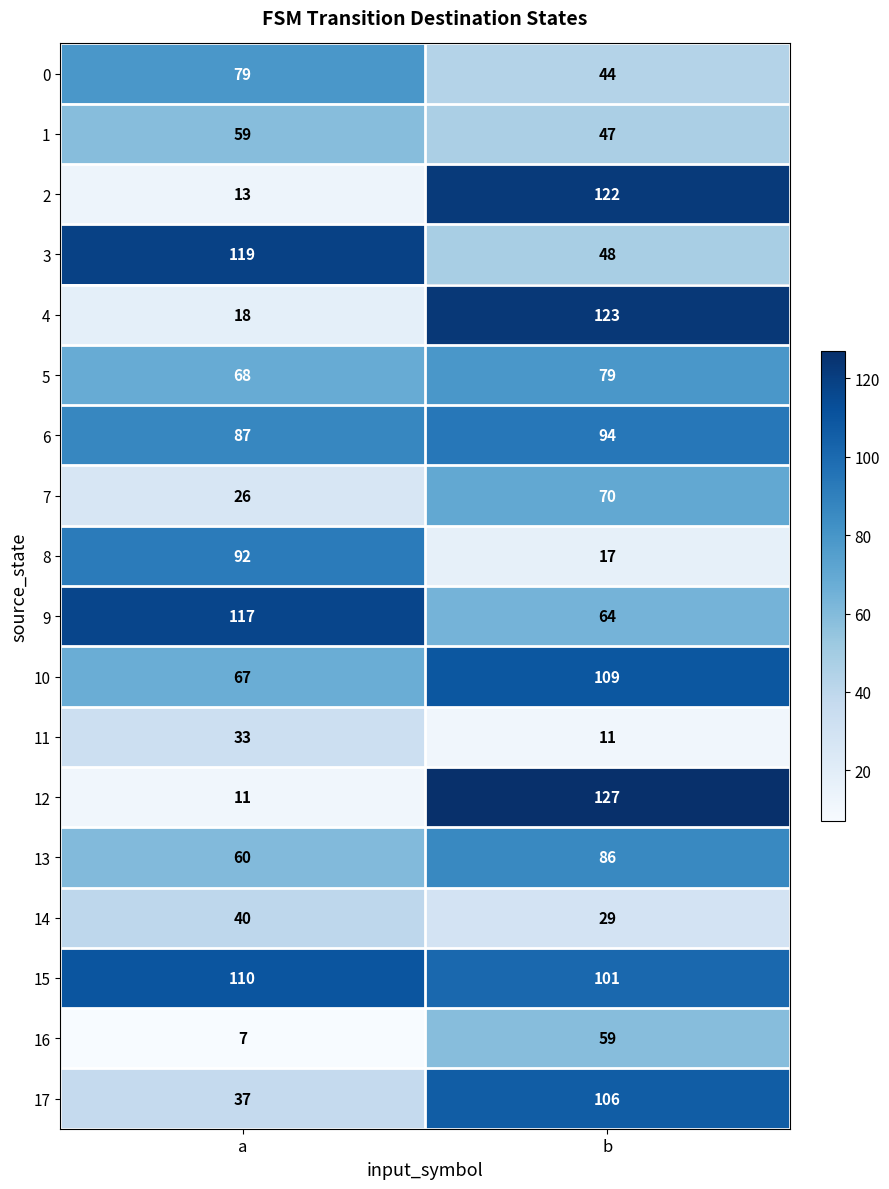

What is the sum of the 8 values at b and a?

109